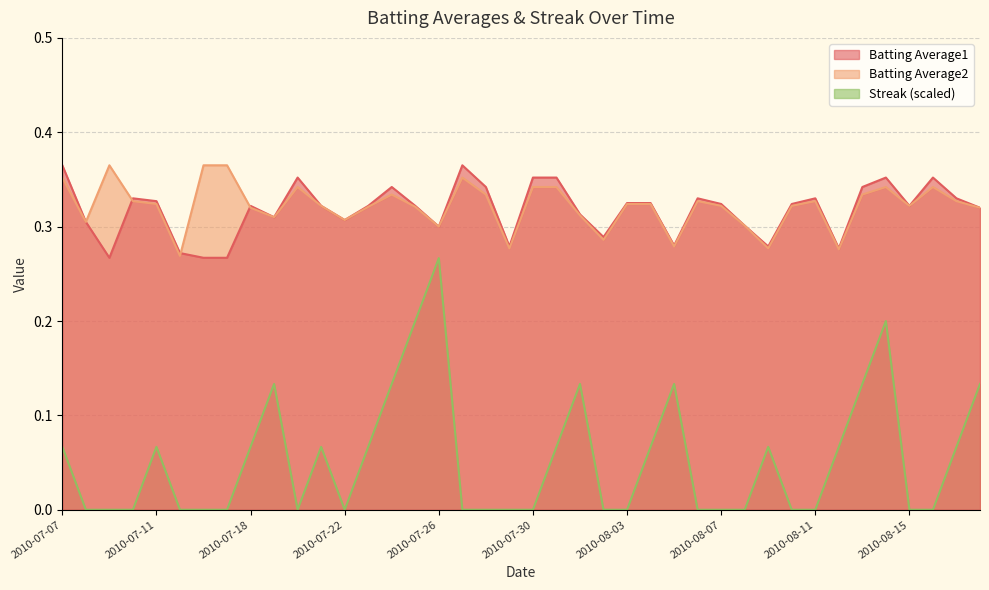

What are all the series names shown in the legend?

Batting Average1, Batting Average2, Streak